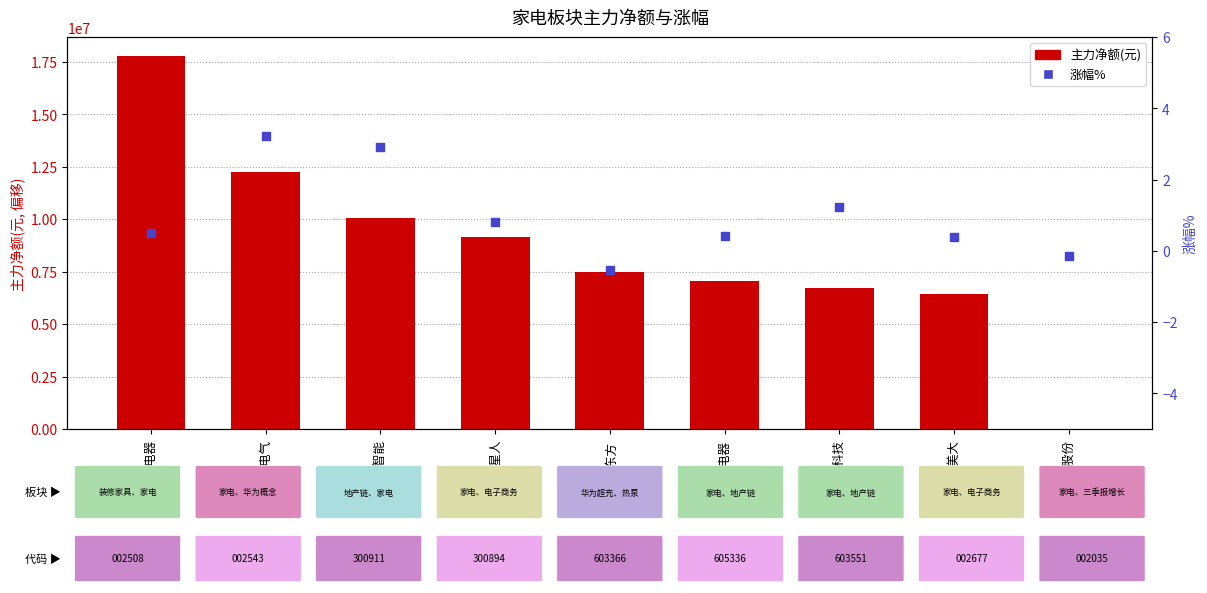

Which series has the largest total across all categories?

主力净额(元)